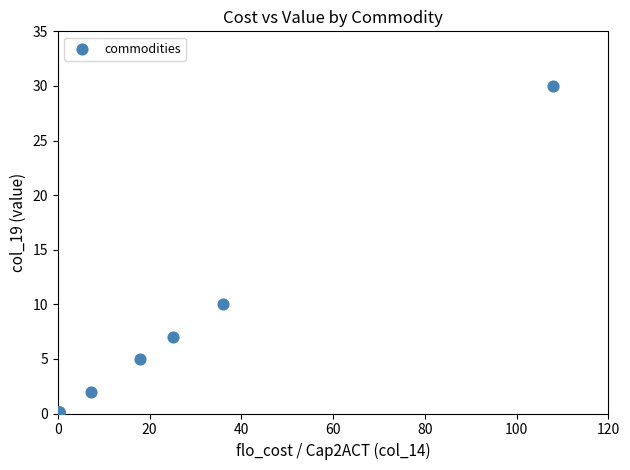

What Y value in the scatter plot is closest to 15?

10.0